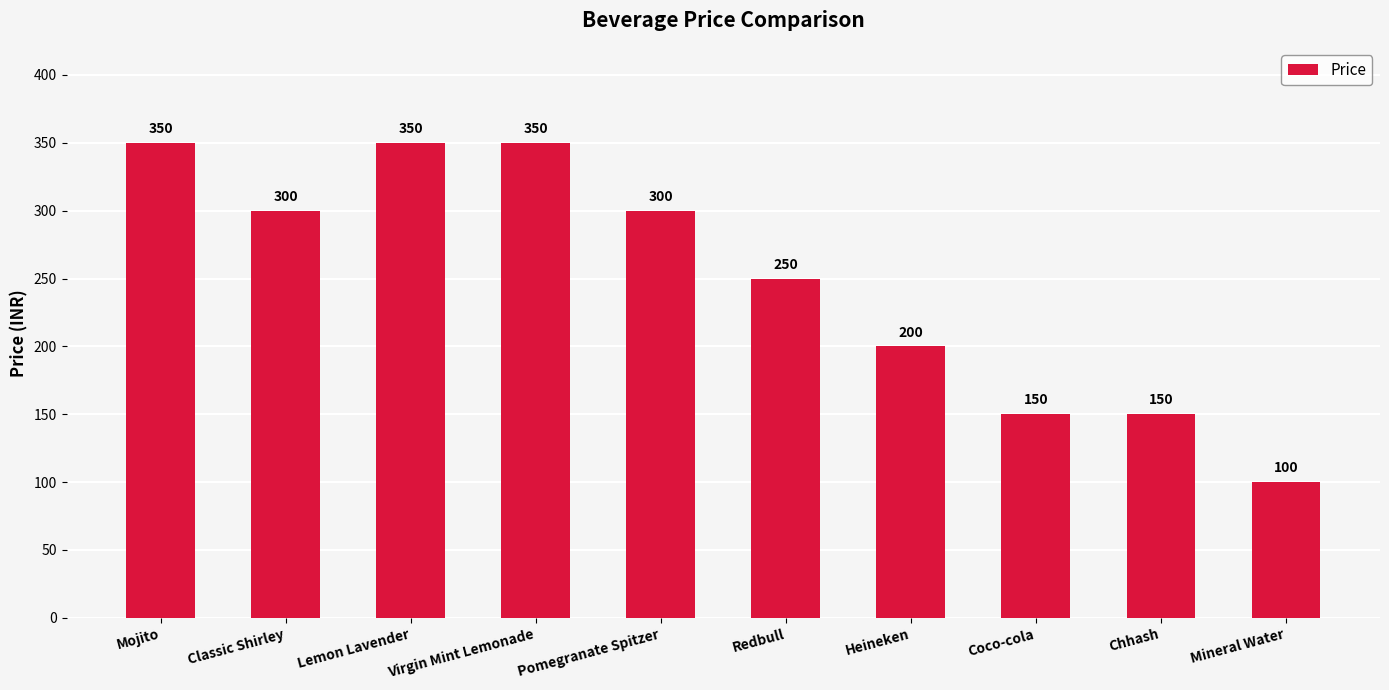

Count the values in the range 150 to 350.

9